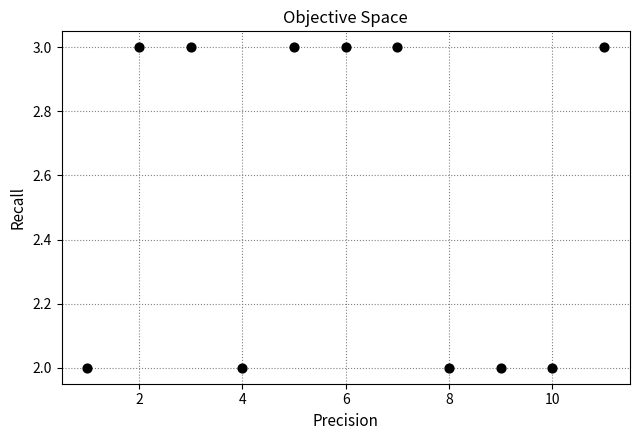

What is the range of X values (max minus min)?

10